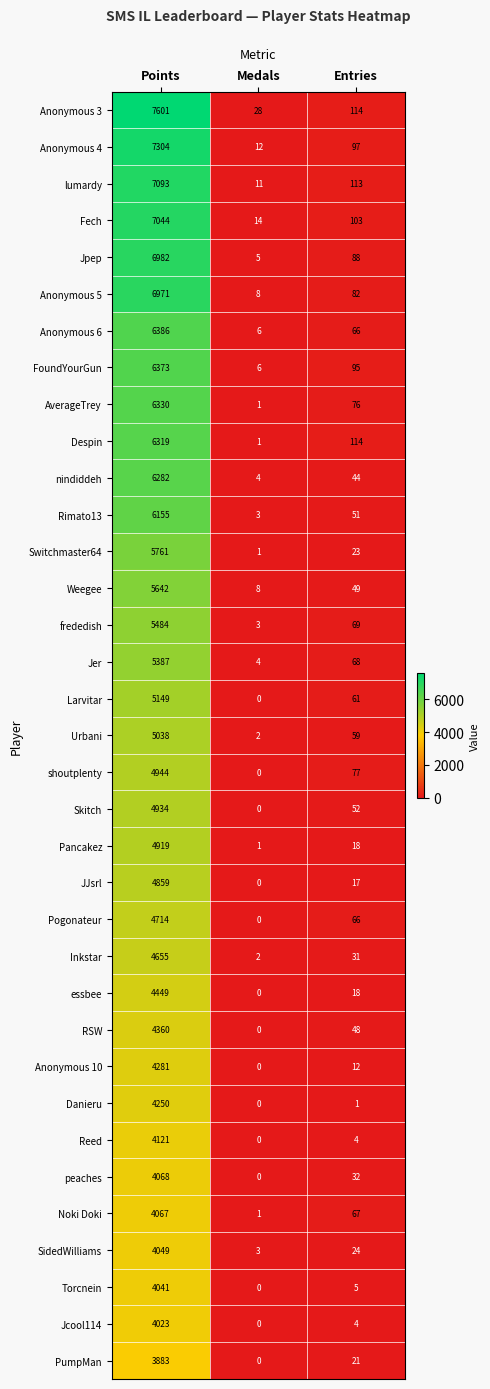

Count the number of data series in this chart.

35